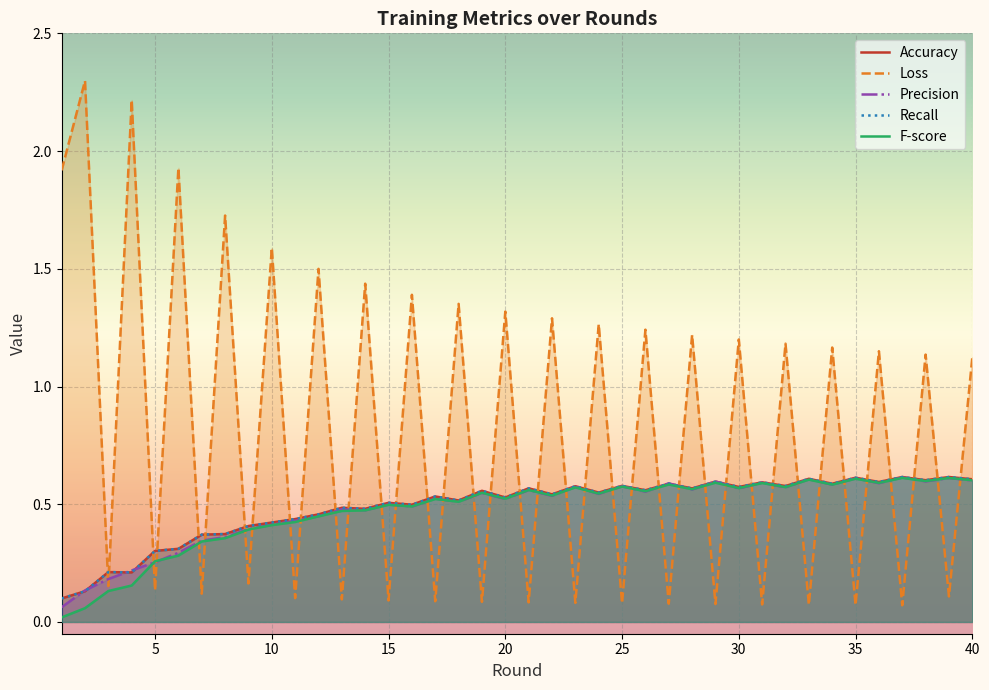

What are all the series names shown in the legend?

Accuracy, Loss, Precision, Recall, F-score